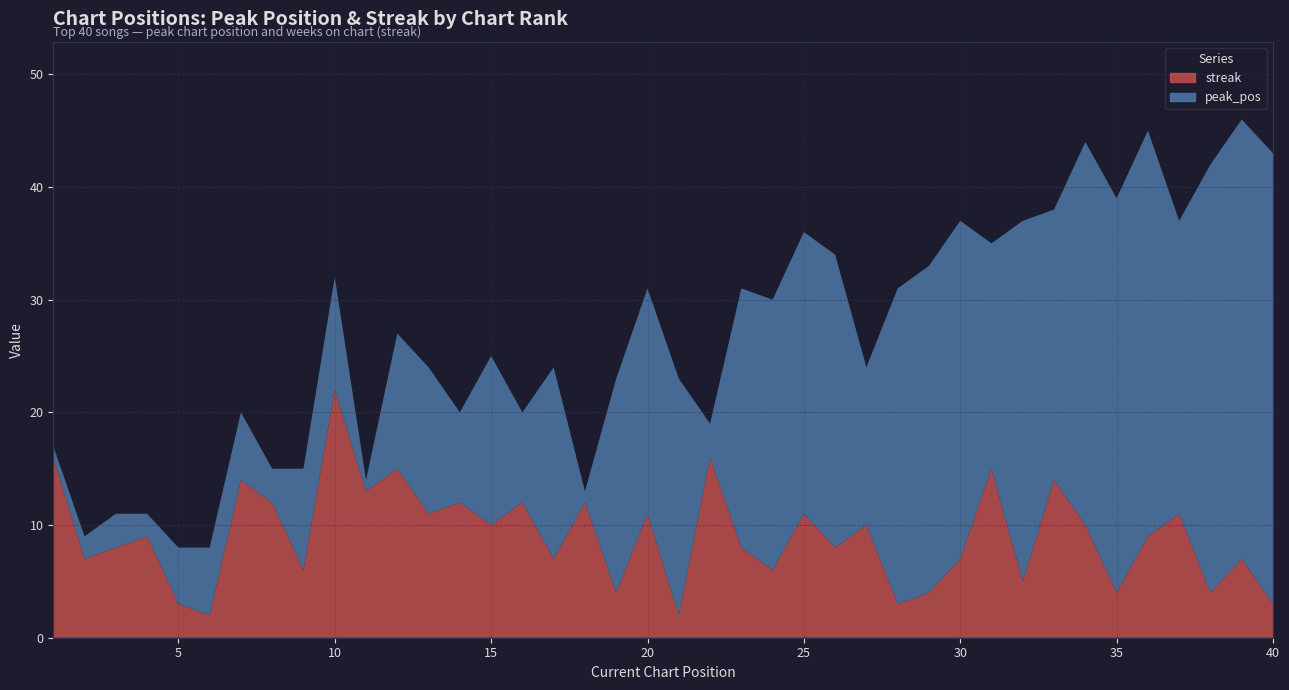

Reading left to right, list all the values displayed in this chart.

peak_pos: 1	2	3	2	5	6	6	3	9	10	1	12	13	8	15	8	17	1	19	20	21	3	23	24	25	26	14	28	29	30	20	32	24	34	35	36	26	38	39	40
streak: 16	7	8	9	3	2	14	12	6	22	13	15	11	12	10	12	7	12	4	11	2	16	8	6	11	8	10	3	4	7	15	5	14	10	4	9	11	4	7	3